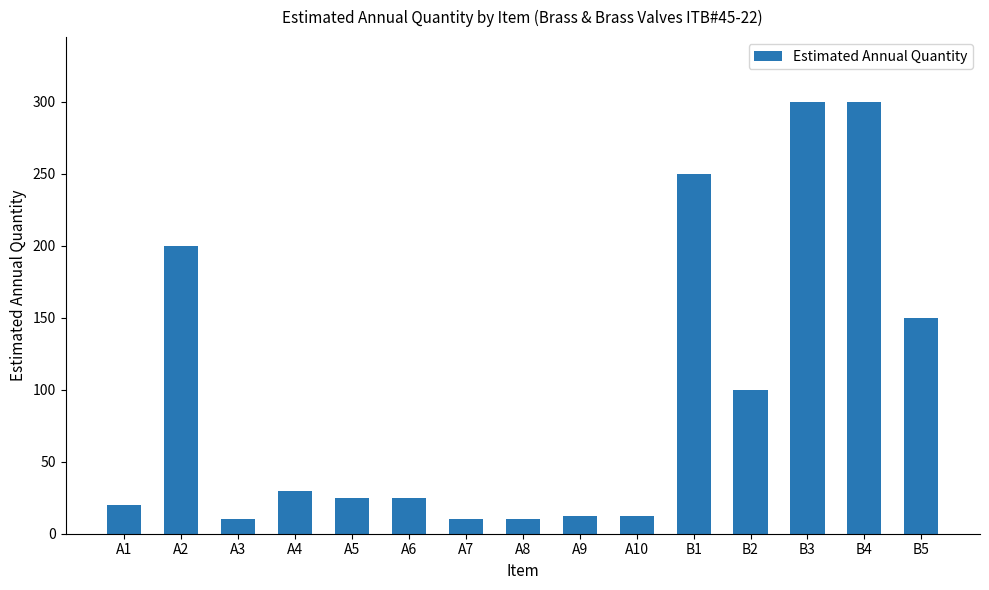

Reading left to right, extract all data points from this chart.

20	200	10	30	25	25	10	10	12	12	250	100	300	300	150